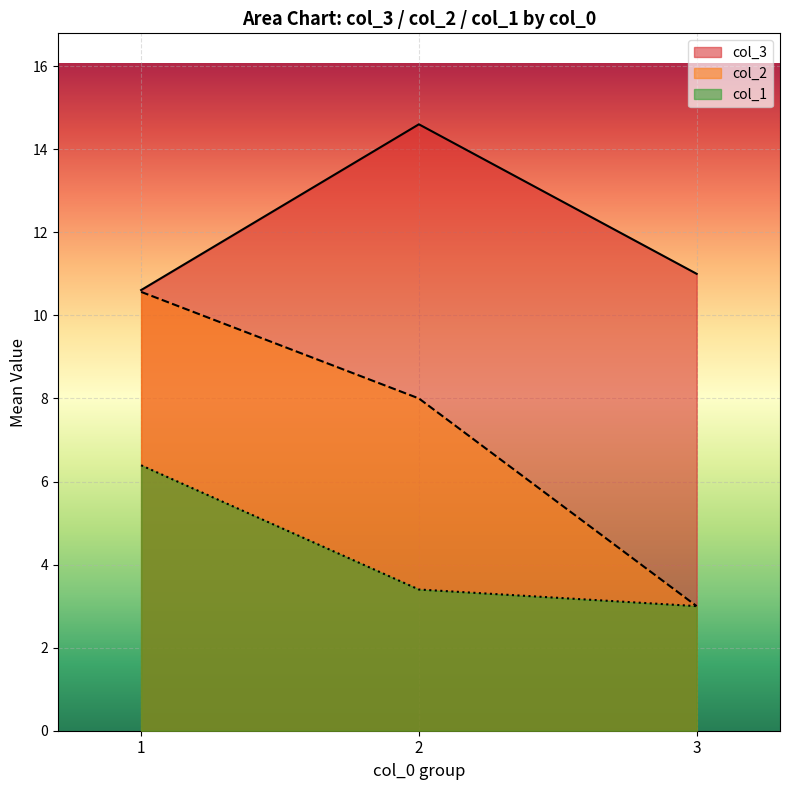

Which category has the lowest value across all series?

3